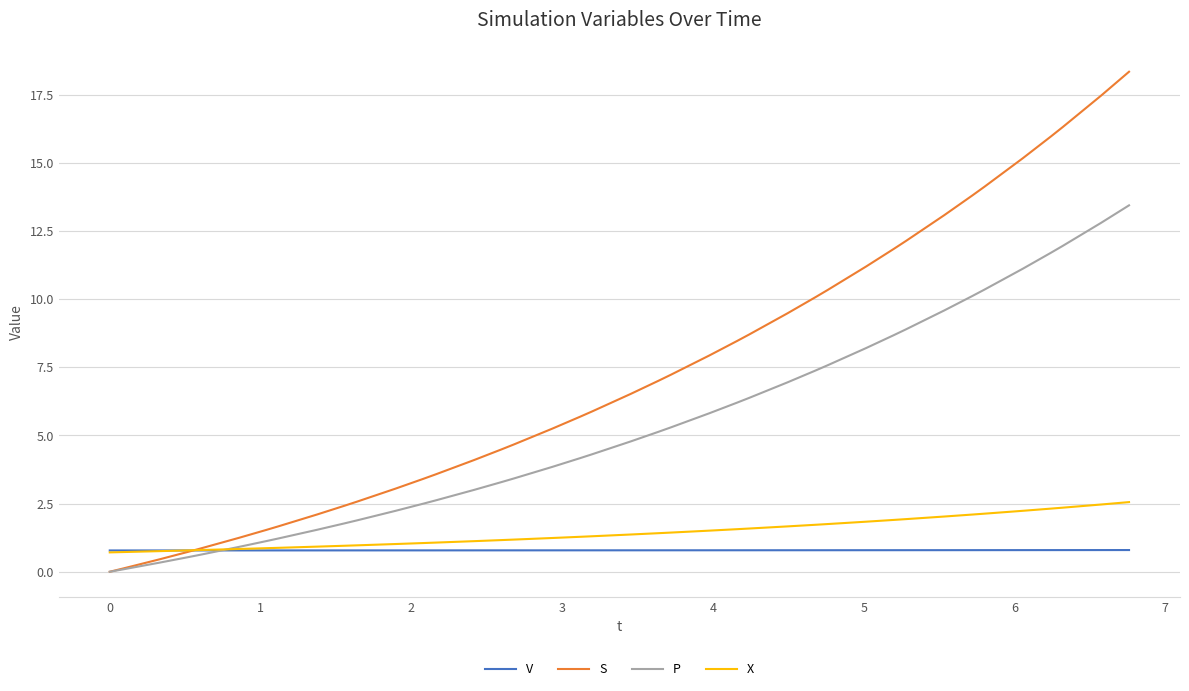

Which series has the largest range (max minus min)?

S